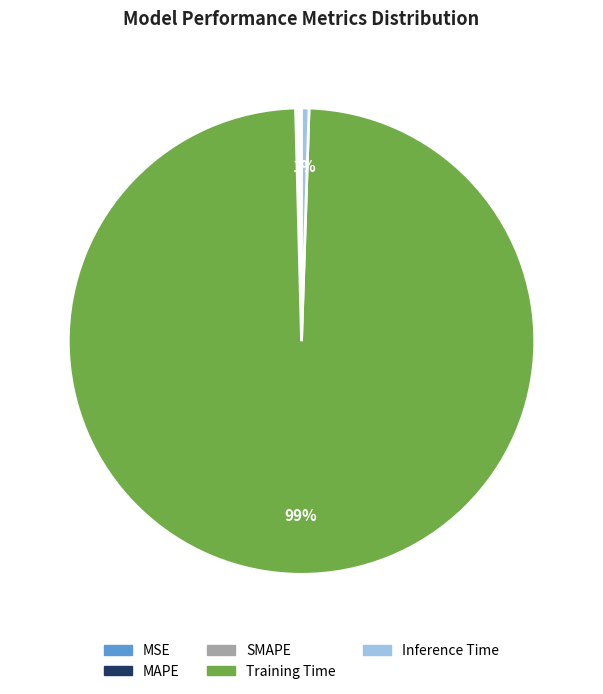

Which category has the biggest portion of the pie?

Training Time